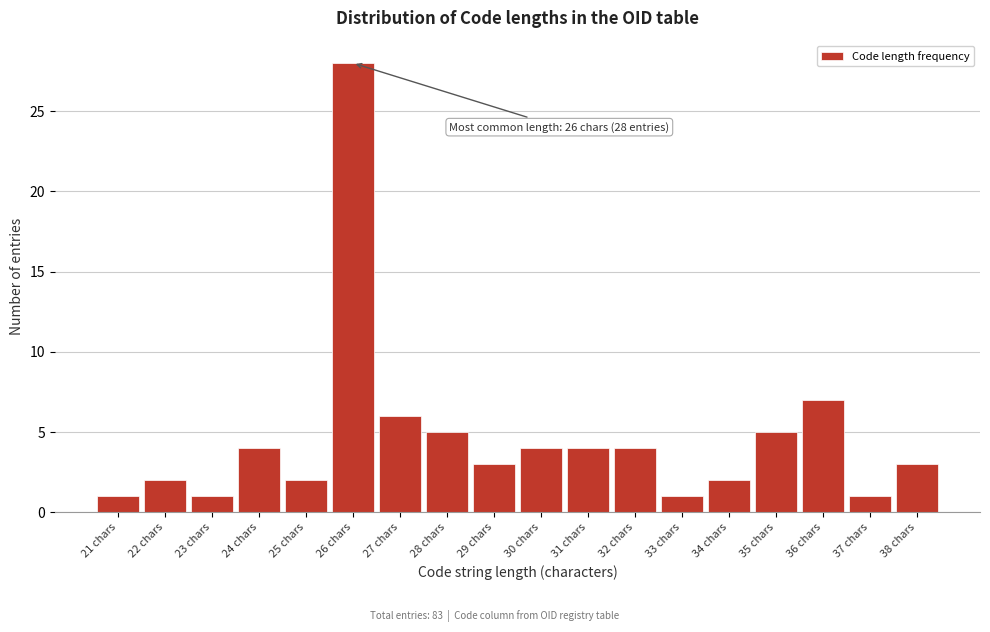

Reading left to right, what are all the values shown in this chart?

21 chars=1	22 chars=2	23 chars=1	24 chars=4	25 chars=2	26 chars=28	27 chars=6	28 chars=5	29 chars=3	30 chars=4	31 chars=4	32 chars=4	33 chars=1	34 chars=2	35 chars=5	36 chars=7	37 chars=1	38 chars=3